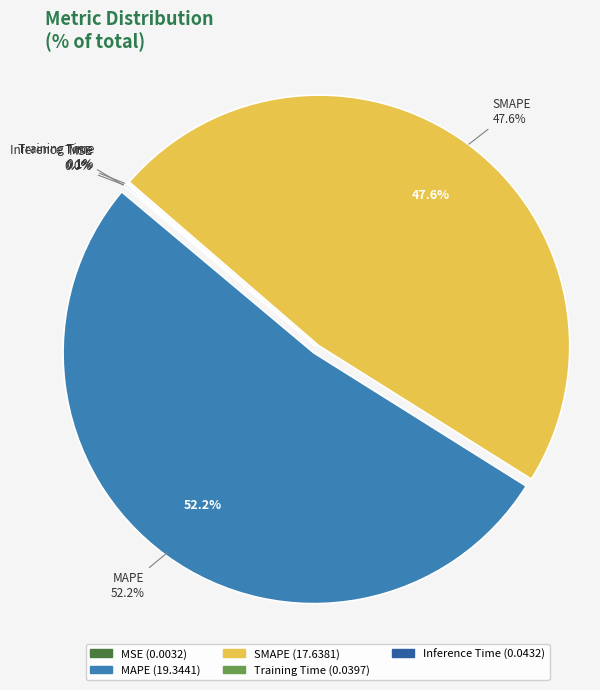

What is the total percentage of SMAPE and MSE?

47.6%